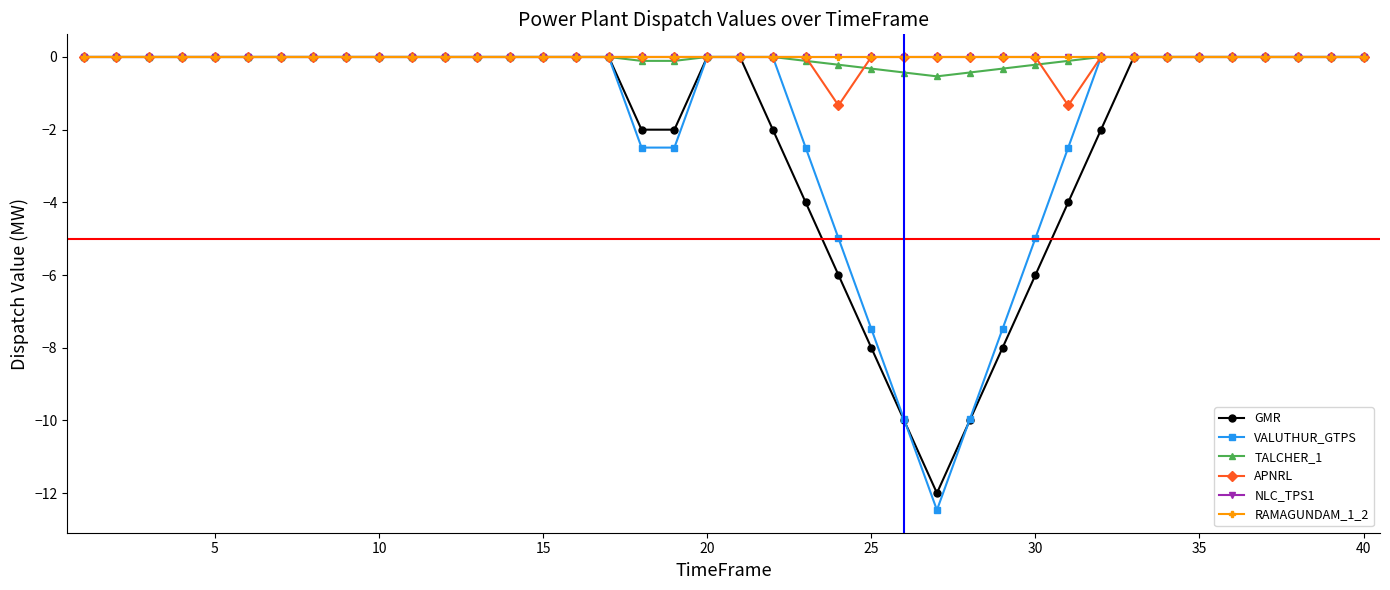

What is the minimum value shown in the chart?

-12.5